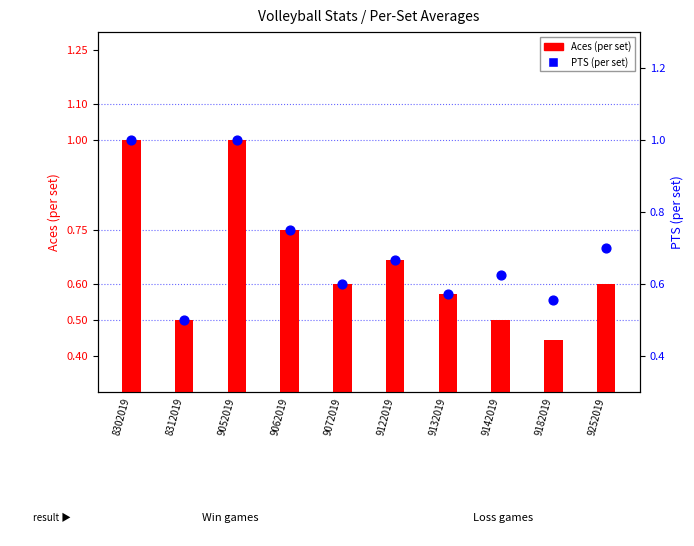

Is the value of Aces (per set) at 8312019 greater than the value of PTS (per set) at 9132019?

No